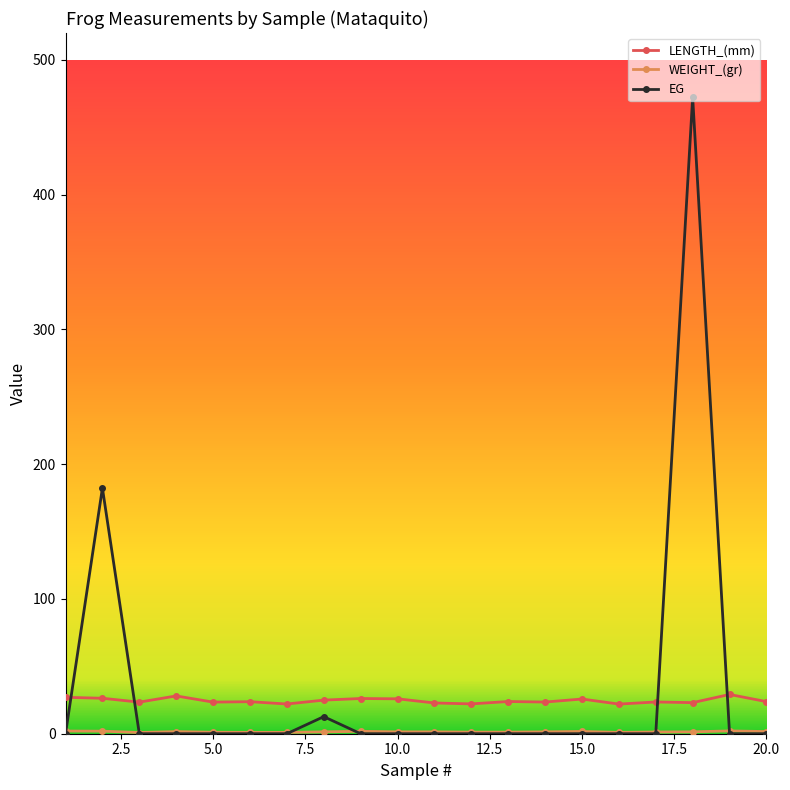

What is the lowest value of the LENGTH_(mm) series?

22.0